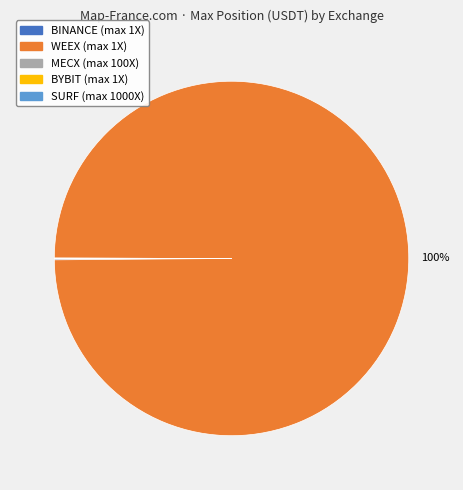

To the nearest percent, what percentage of the pie is WEEX?

100%